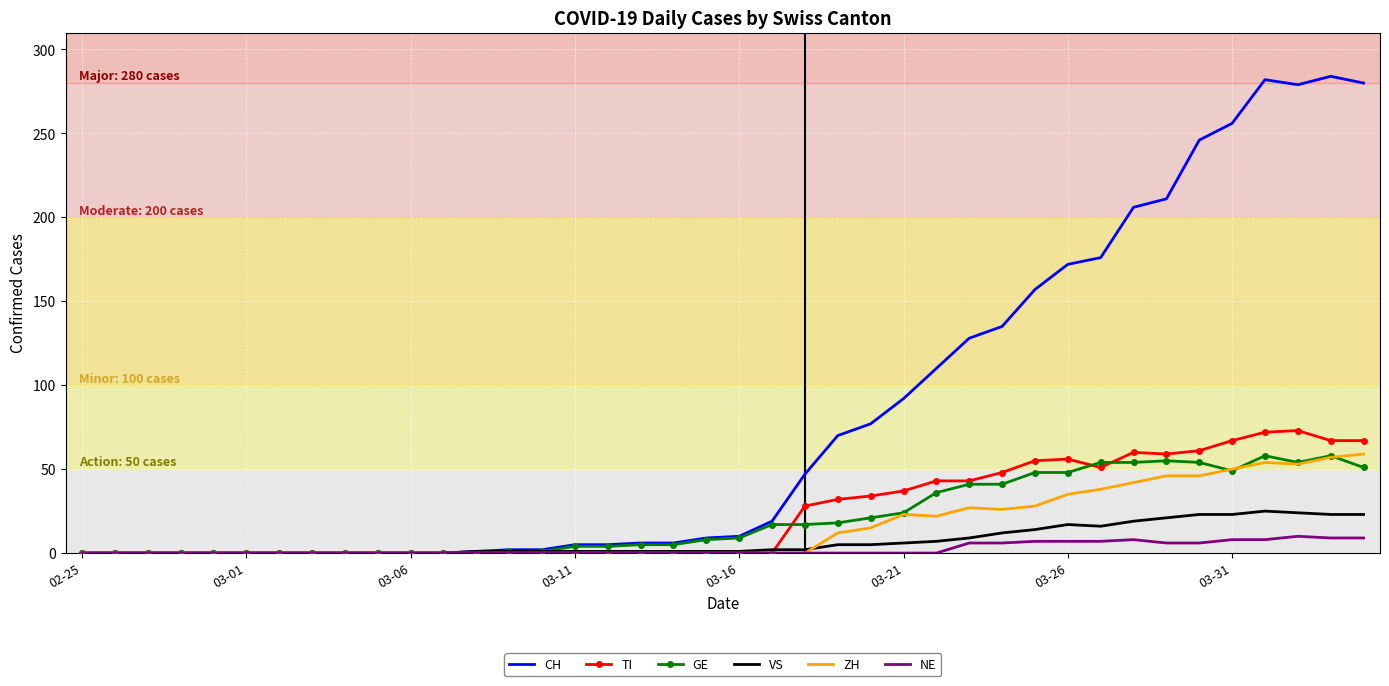

Which series has the largest range (max minus min)?

CH